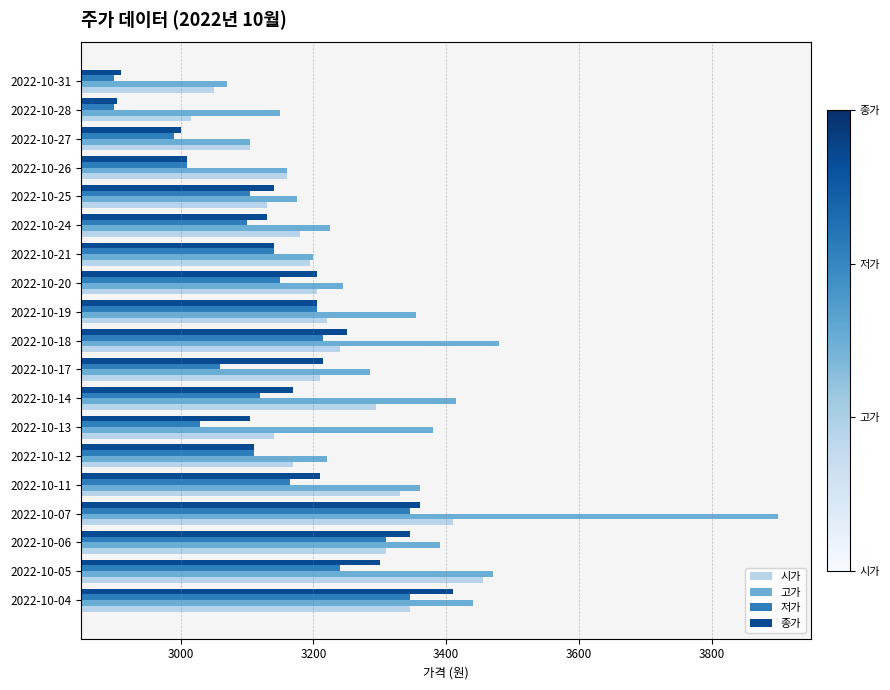

List the series in order of their overall mean, lowest first.

저가, 종가, 시가, 고가